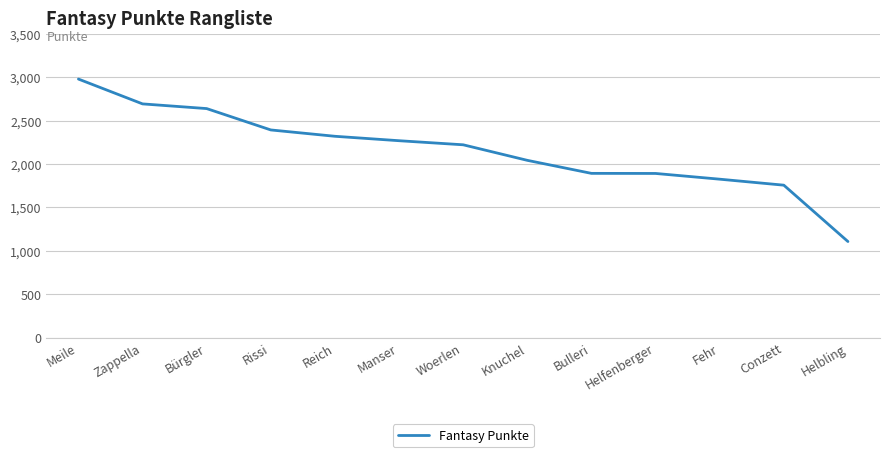

Read the value at Zappella, to the nearest 10.

2690